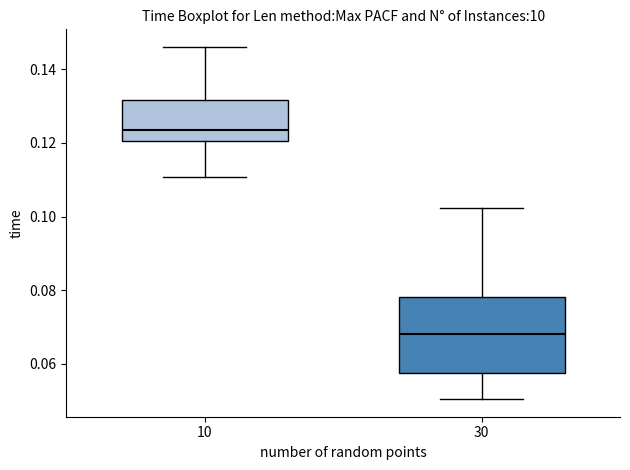

Reading left to right, transcribe this box plot: for each box, give where its median line is, the range the box spans, and where its two whiskers end, as read against the y-axis. The values are not printed on the chart, so give them approximately, as read against the axis.

10: median 0.124, box 0.120 to 0.132, whiskers 0.110 to 0.146
30: median 0.068, box 0.058 to 0.078, whiskers 0.050 to 0.102